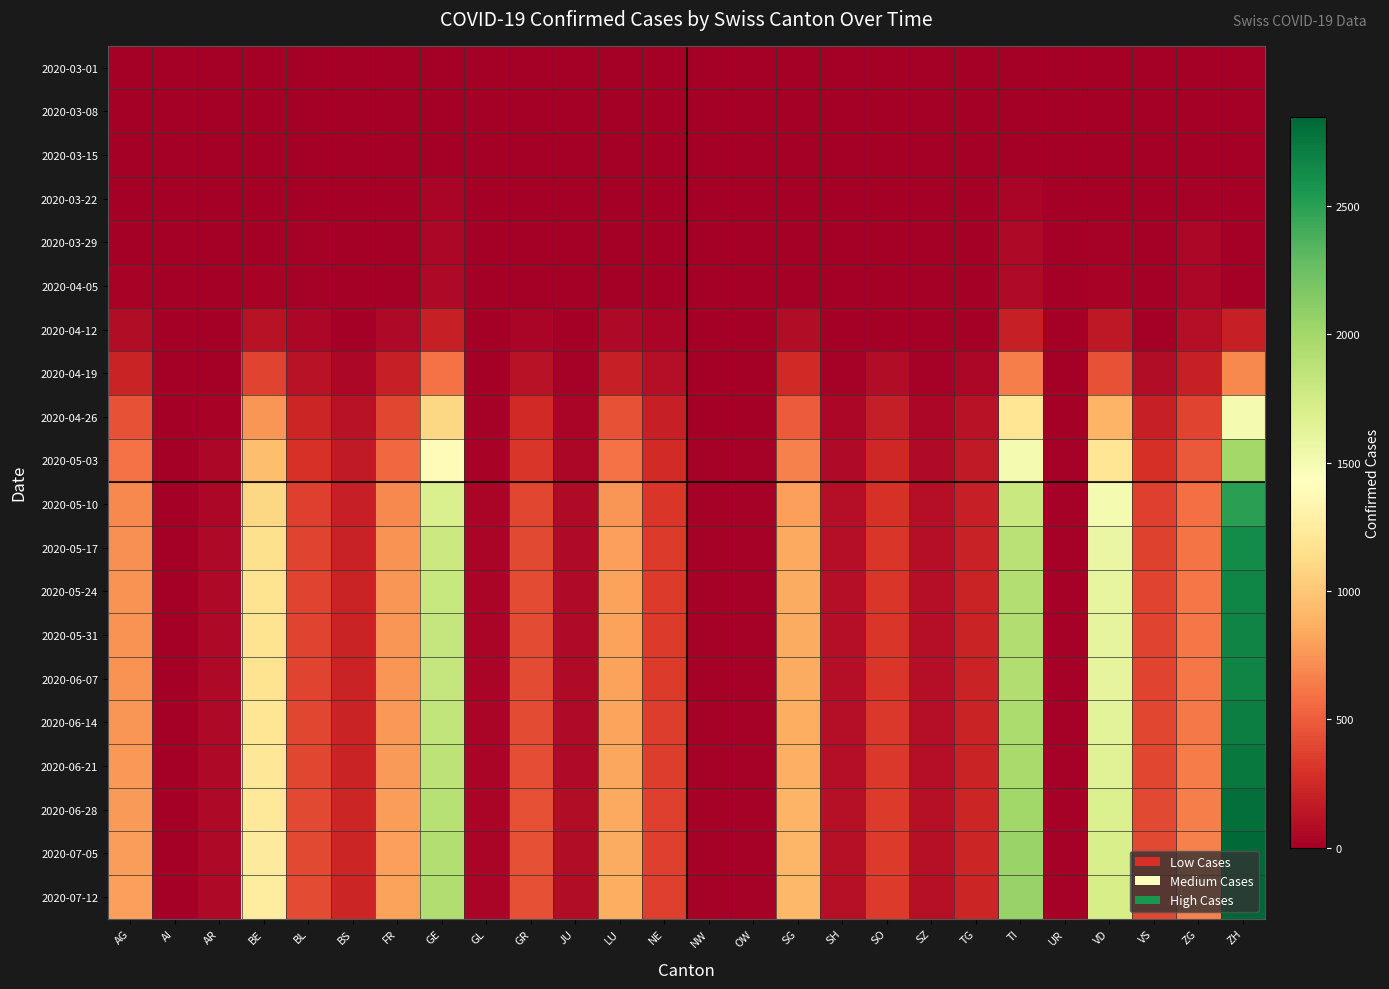

At which category is the sum across all series the highest?

ZH